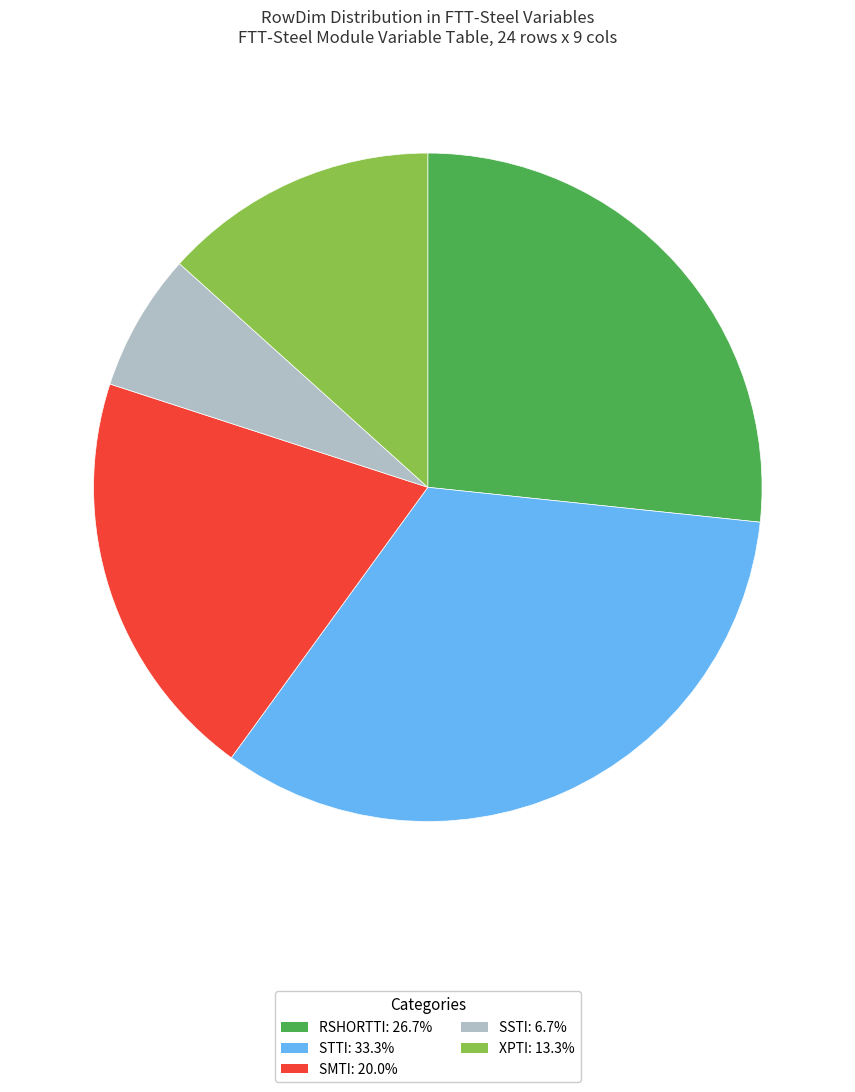

What is the ratio of the value at STTI: 33.3% to the value at RSHORTTI: 26.7%?

1.2